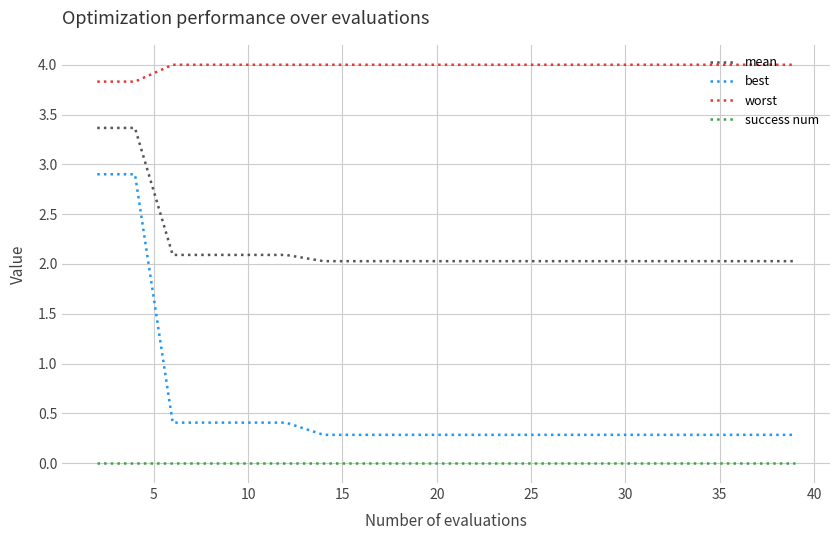

True or false: worst and best intersect in this chart.

False